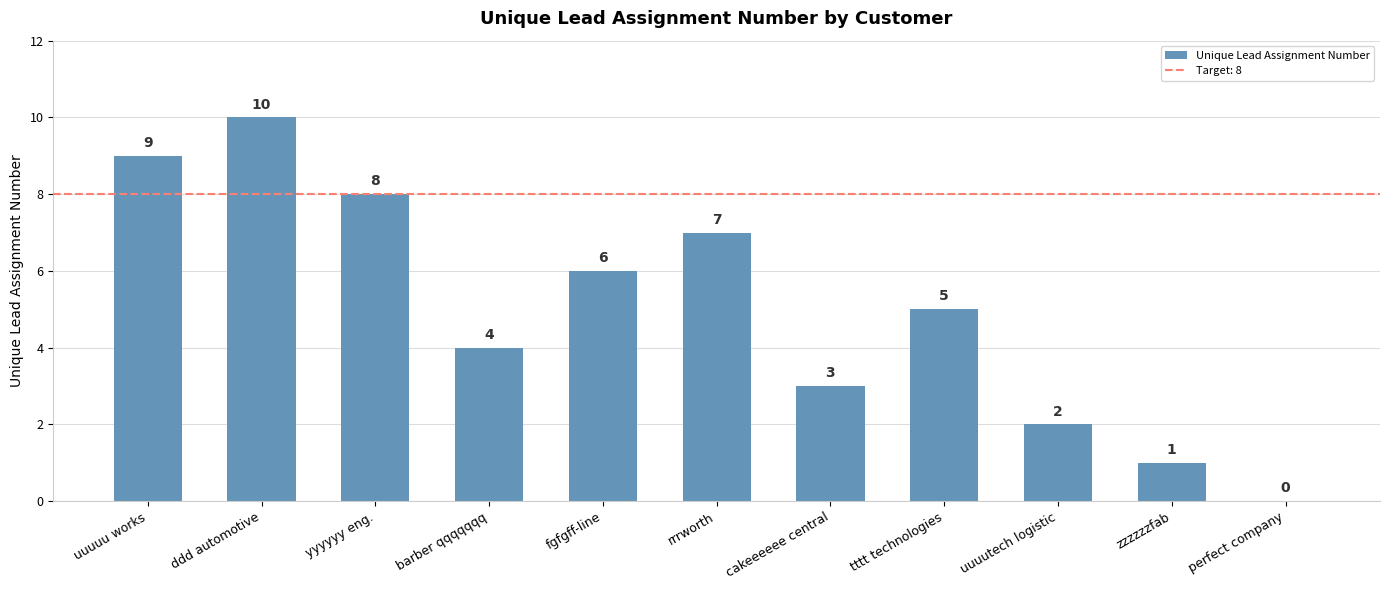

What value does the data have at cakeeeeee central?

3